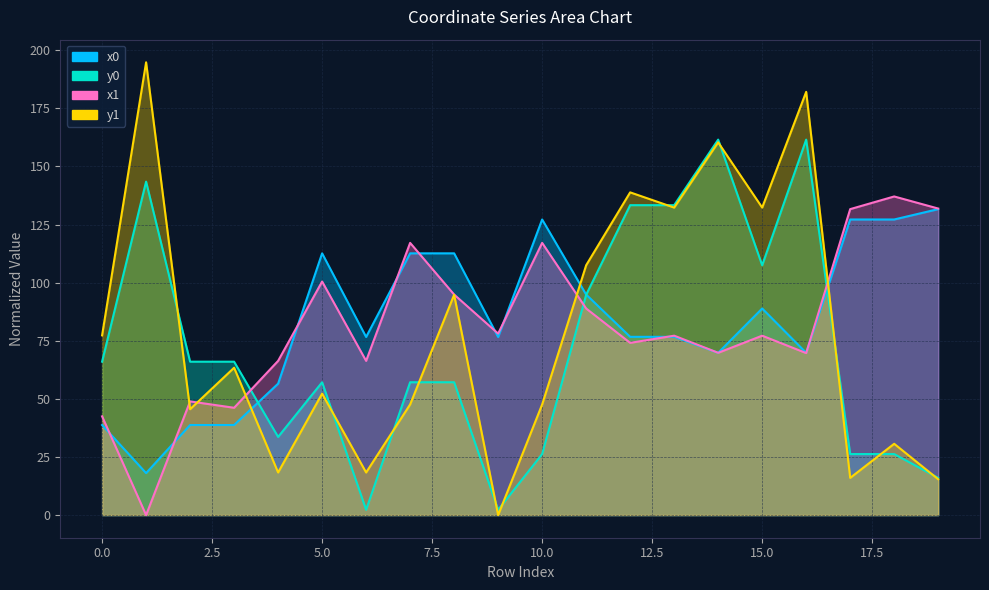

List the labels in order of x0 value, largest first.

19, 10, 17, 18, 5, 7, 8, 11, 15, 12, 13, 6, 9, 14, 16, 4, 0, 2, 3, 1